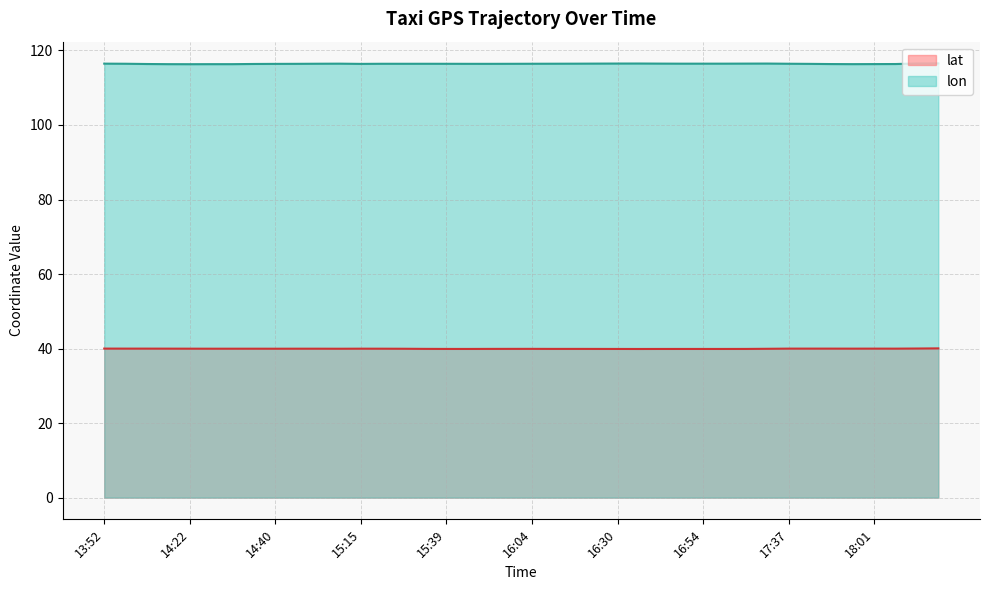

True or false: lat and lon intersect in this chart.

False